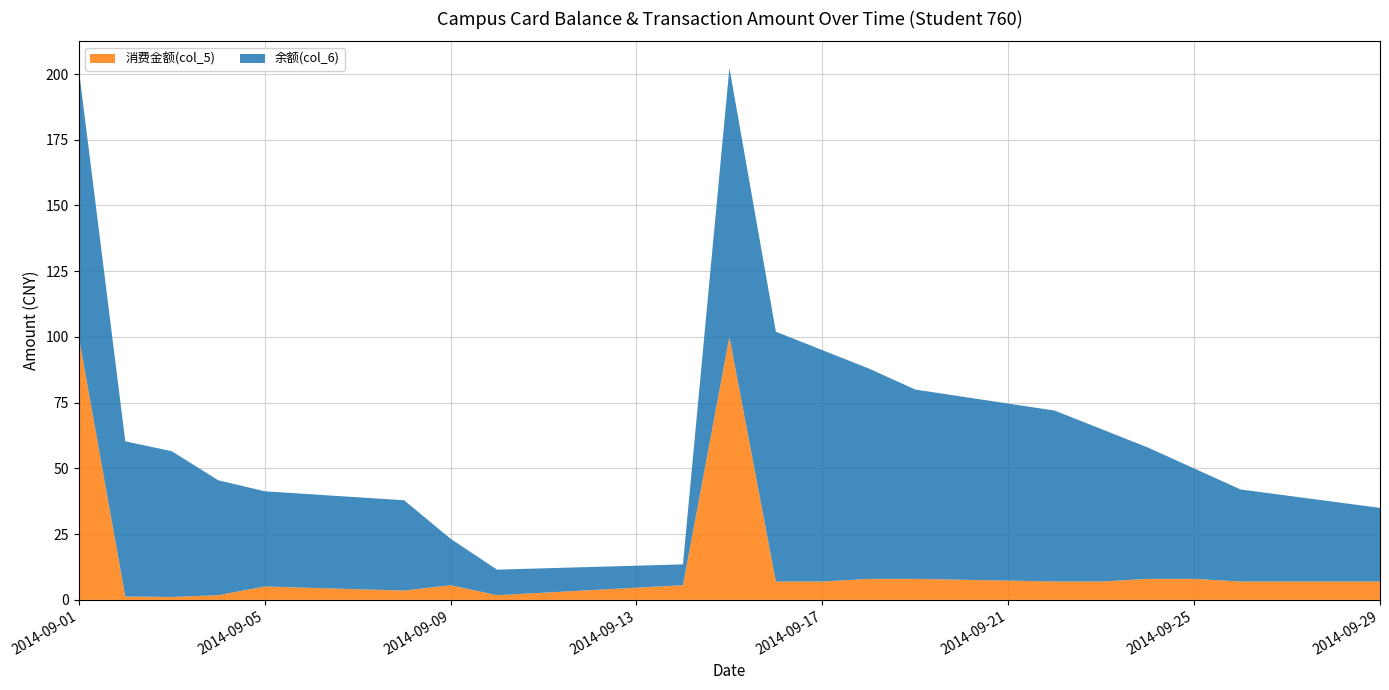

Reading left to right, list all the values displayed in this chart.

余额(col_6): 101.7	59.0	55.4	43.7	36.2	34.4	17.6	9.7	7.9	102.3	95.0	88.0	80.0	72.0	65.0	58.0	50.0	42.0	35.0	28.0
消费金额(col_5): 100.0	1.3	1.1	1.8	5.1	3.5	5.6	1.8	5.6	100.0	7.0	7.0	8.0	8.0	7.0	7.0	8.0	8.0	7.0	7.0